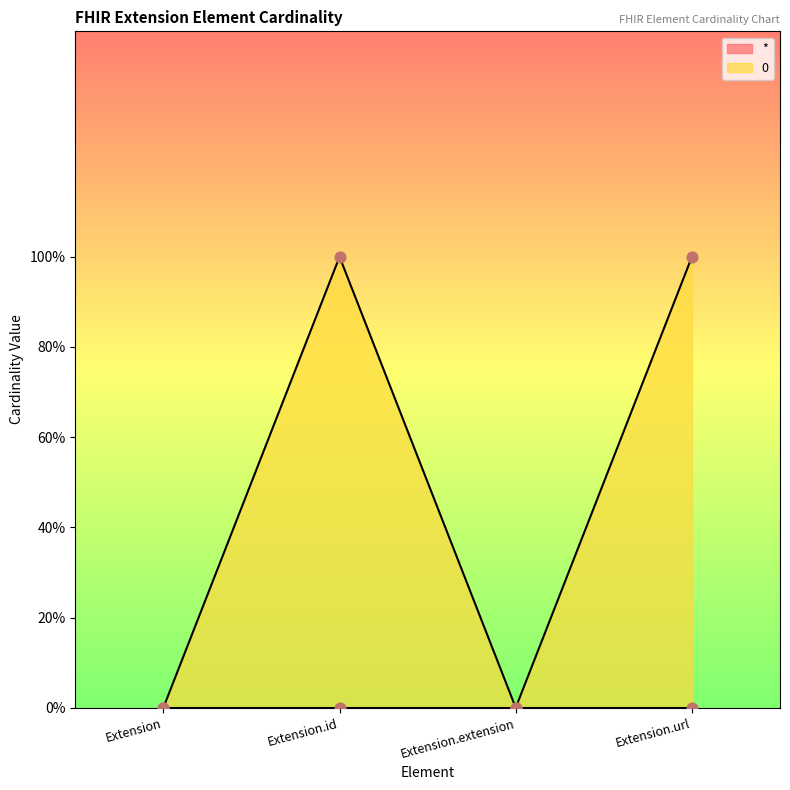

What is the change in value from Extension to Extension.id?

+1